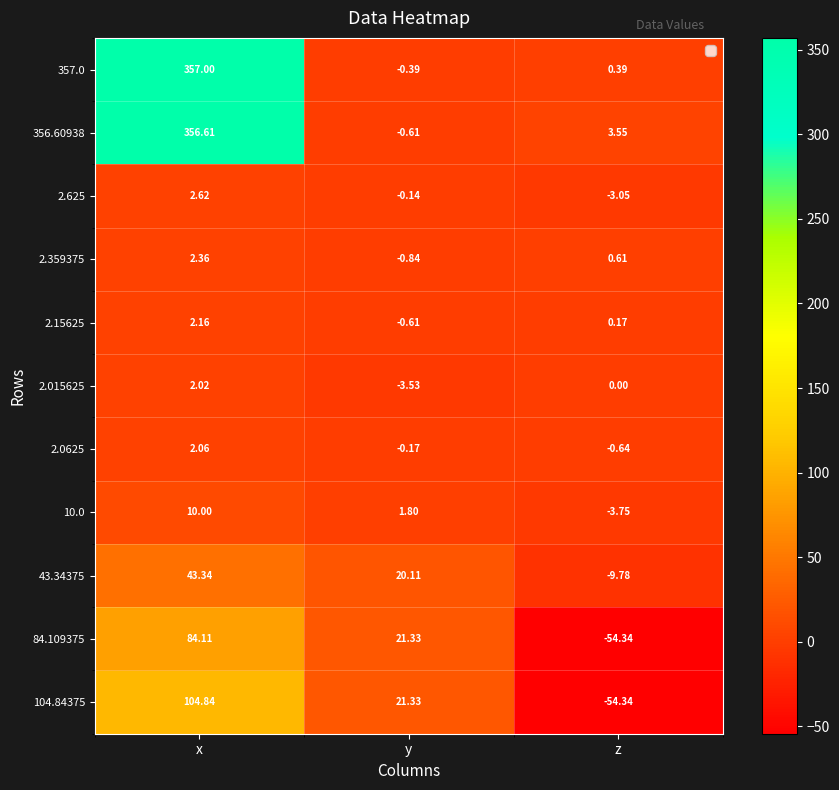

How many positive values does the 104.84375 series have?

2